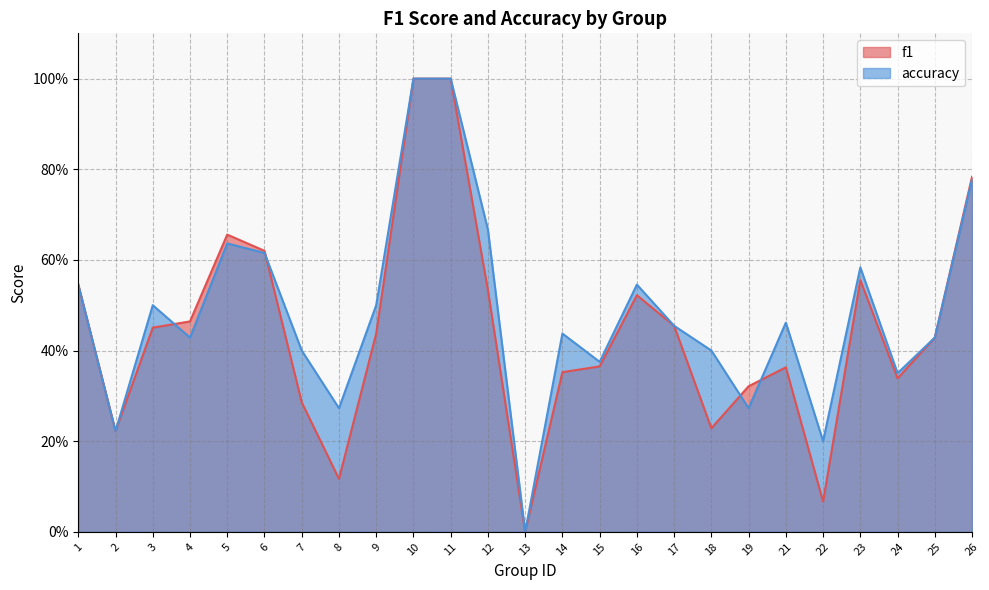

At which category is the sum across all series the highest?

10